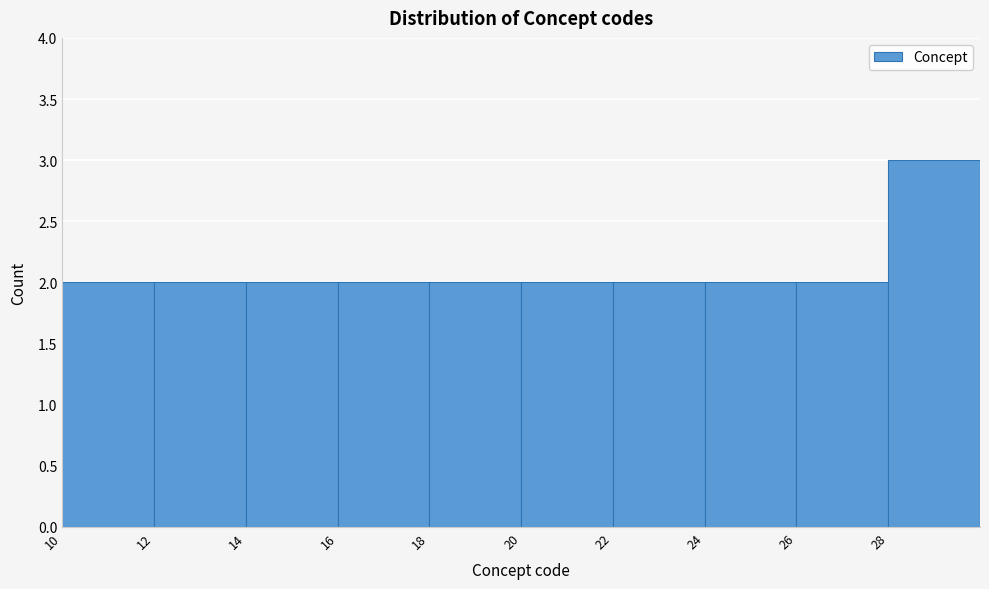

Reading left to right, transcribe this chart: for each bar, give the range it covers on the x-axis and its height. The values are not printed on the chart, so give them approximately, as read against the axis.

10 to 12: 2
12 to 14: 2
14 to 16: 2
16 to 18: 2
18 to 20: 2
20 to 22: 2
22 to 24: 2
24 to 26: 2
26 to 28: 2
28 to 30: 3